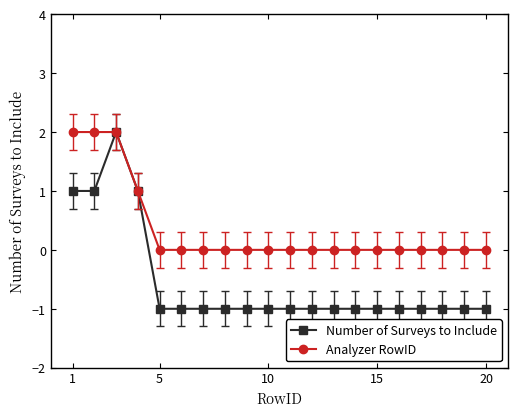

What is the value of the Number of Surveys to Include point at the 10th from the left?

-1